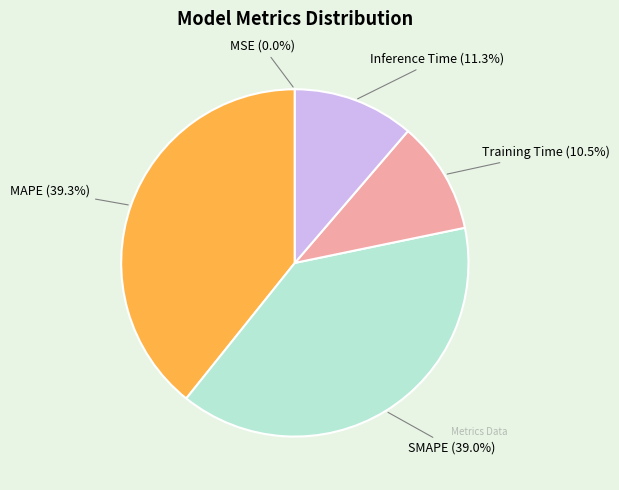

Which slice is the largest?

MAPE